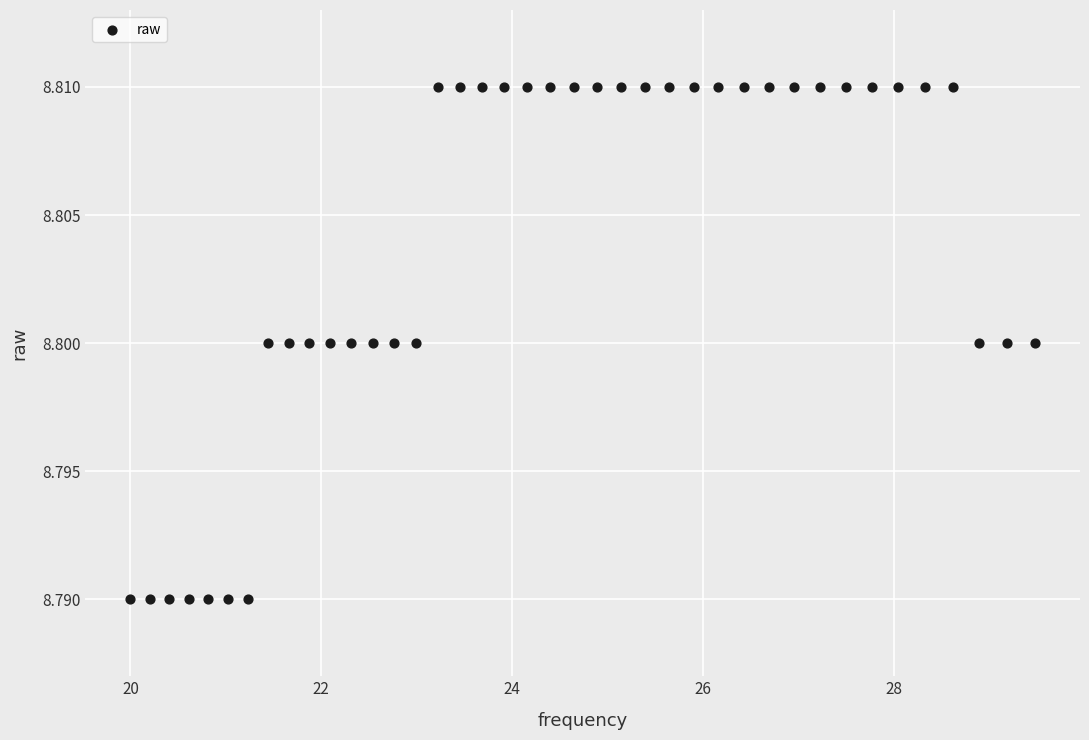

What is the range of X values (max minus min)?

9.5